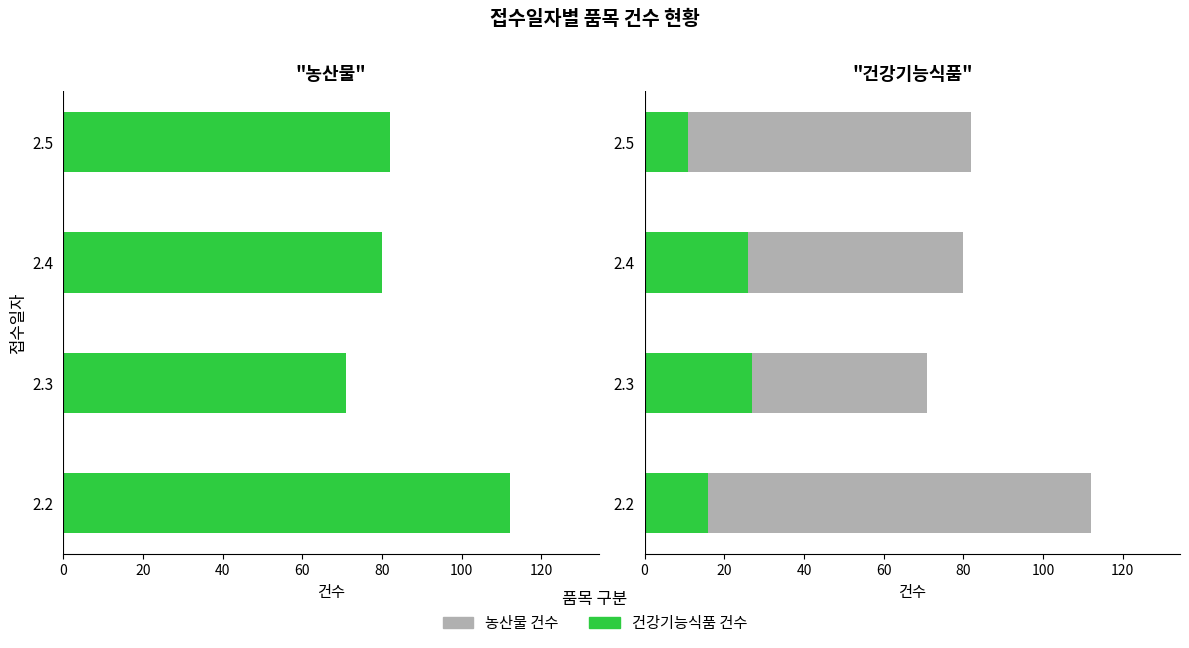

What is the value of the 농산물 건수 bar at the 1st from the left?

112